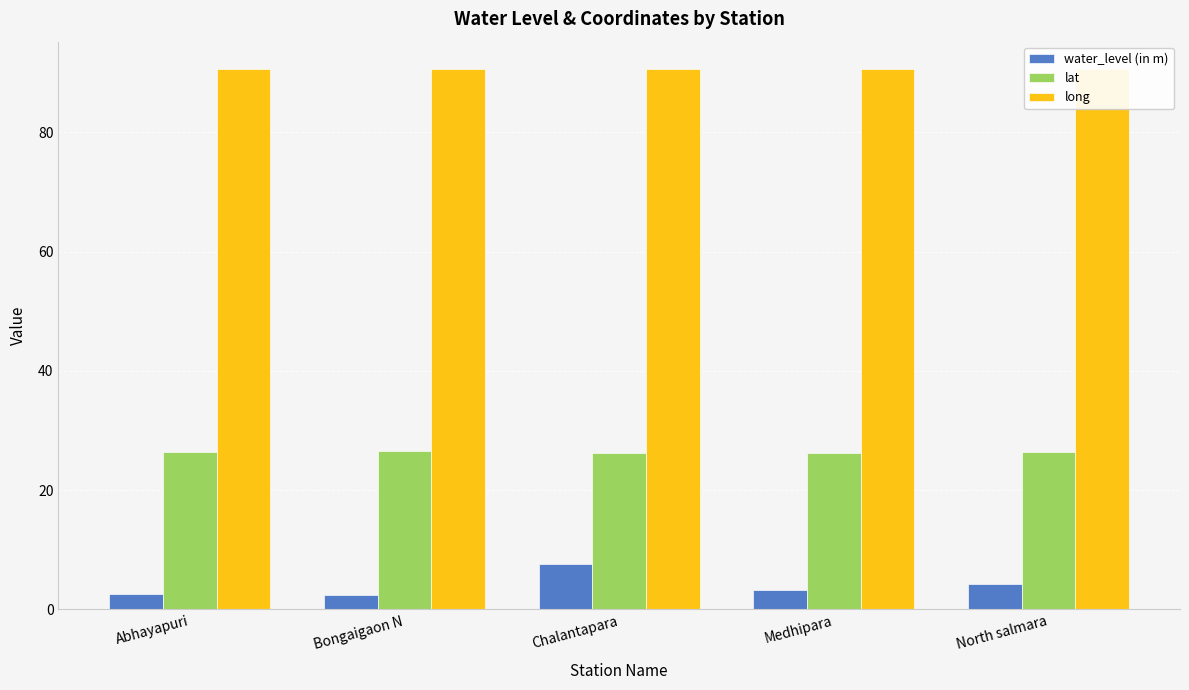

At Bongaigaon N, list the series in order from smallest to largest.

water_level (in m), lat, long